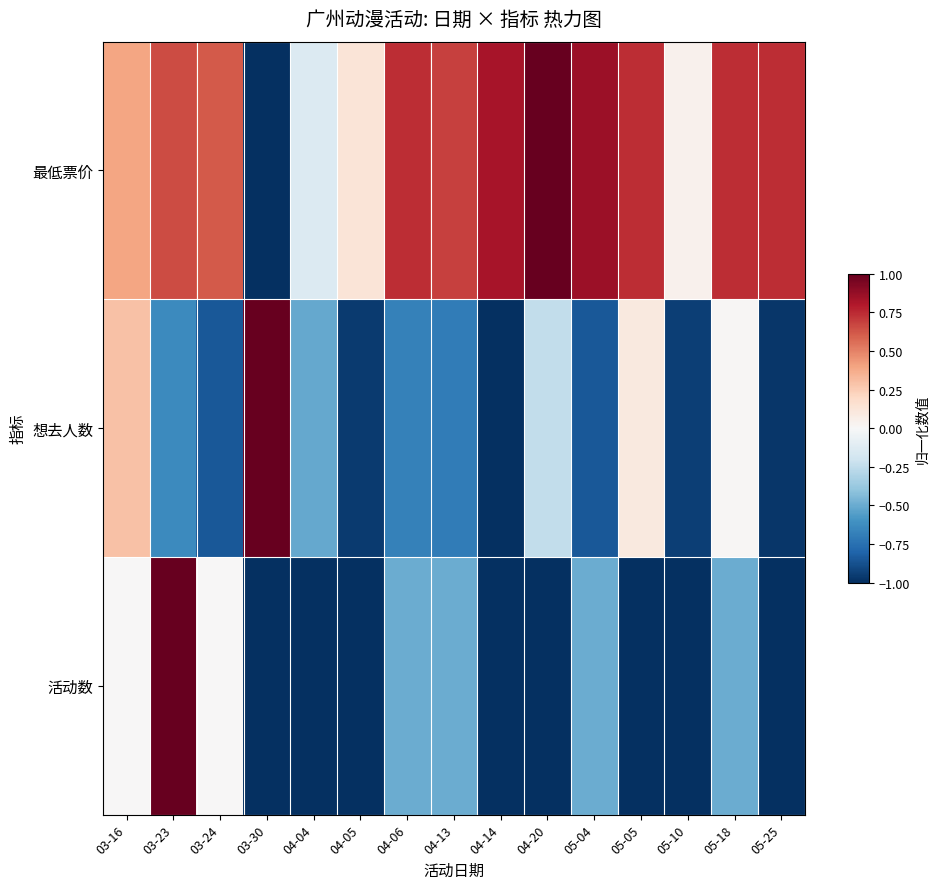

Which has a higher value, 03-24 or 04-05?

03-24